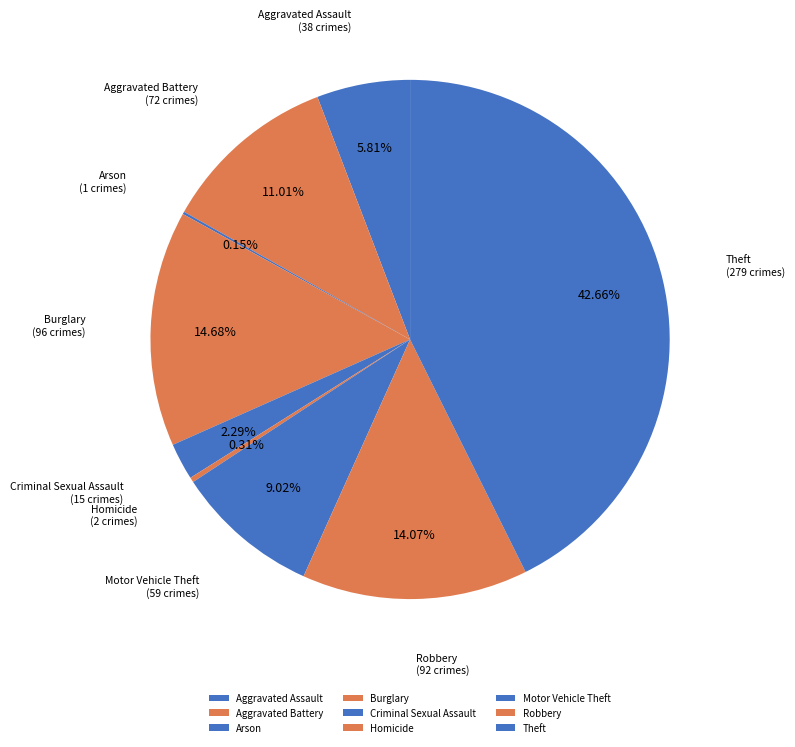

To the nearest percent, what is the difference between the Homicide and Robbery slice percentages?

14%